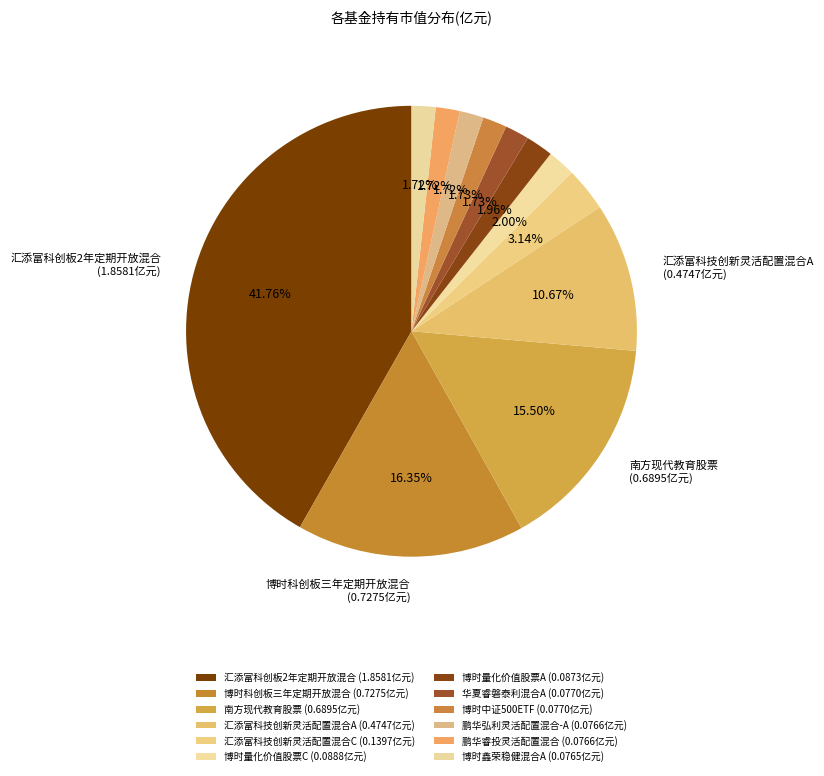

Which category has the smallest portion of the pie?

博时鑫荣稳健混合A